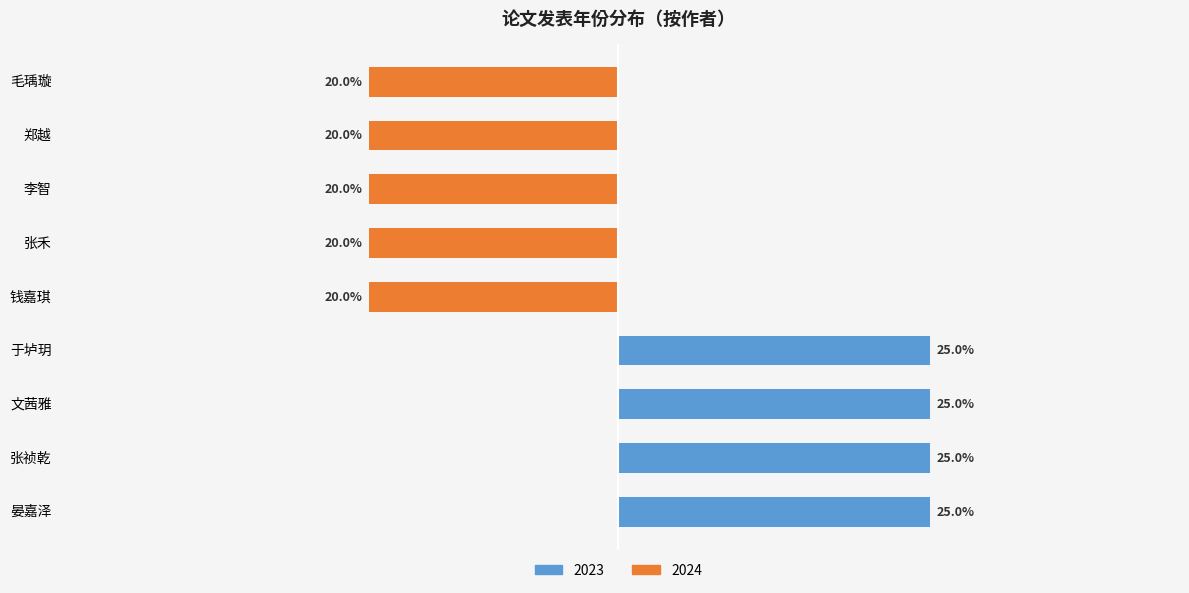

Is it true that 2023 equals -8 at 张禾?

False